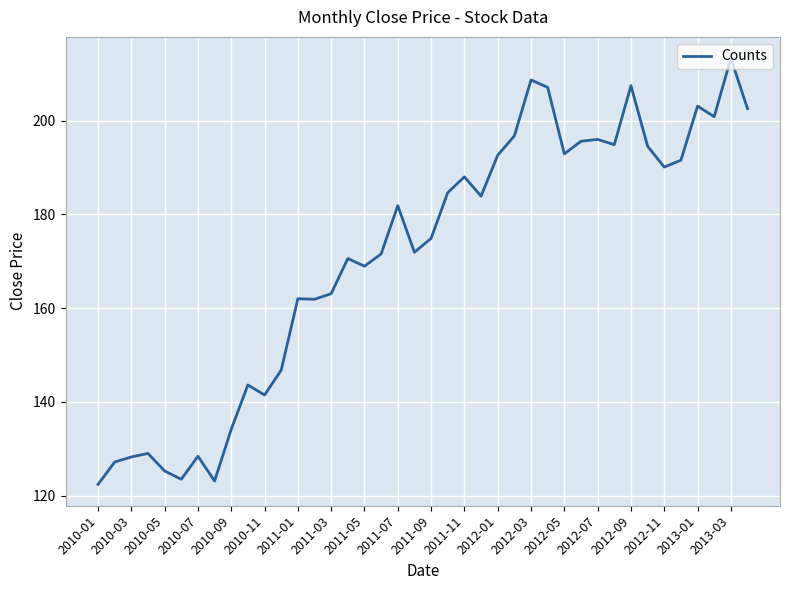

What is the difference between the maximum and minimum values?

90.9